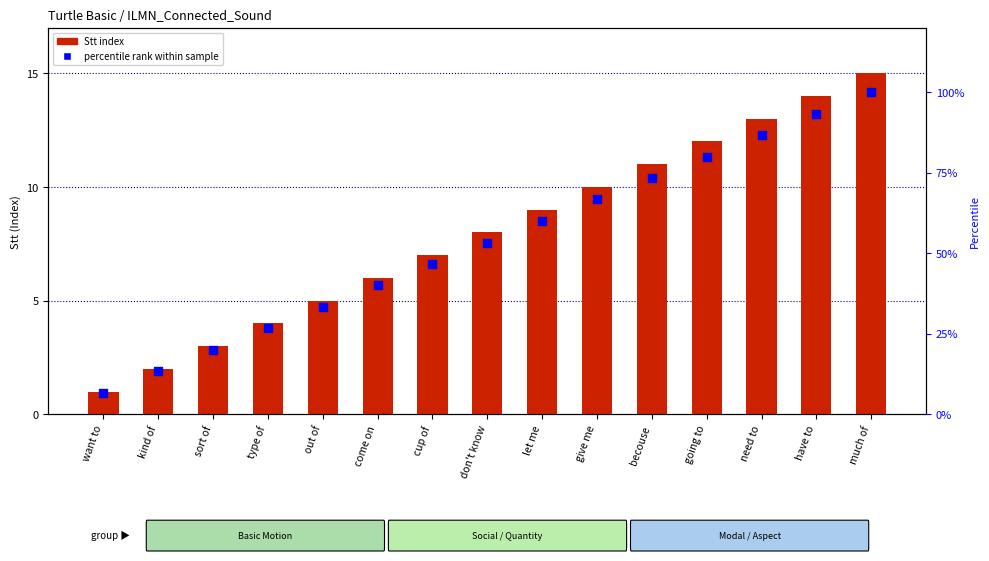

What are all the series names shown in the legend?

Stt index, percentile rank within sample